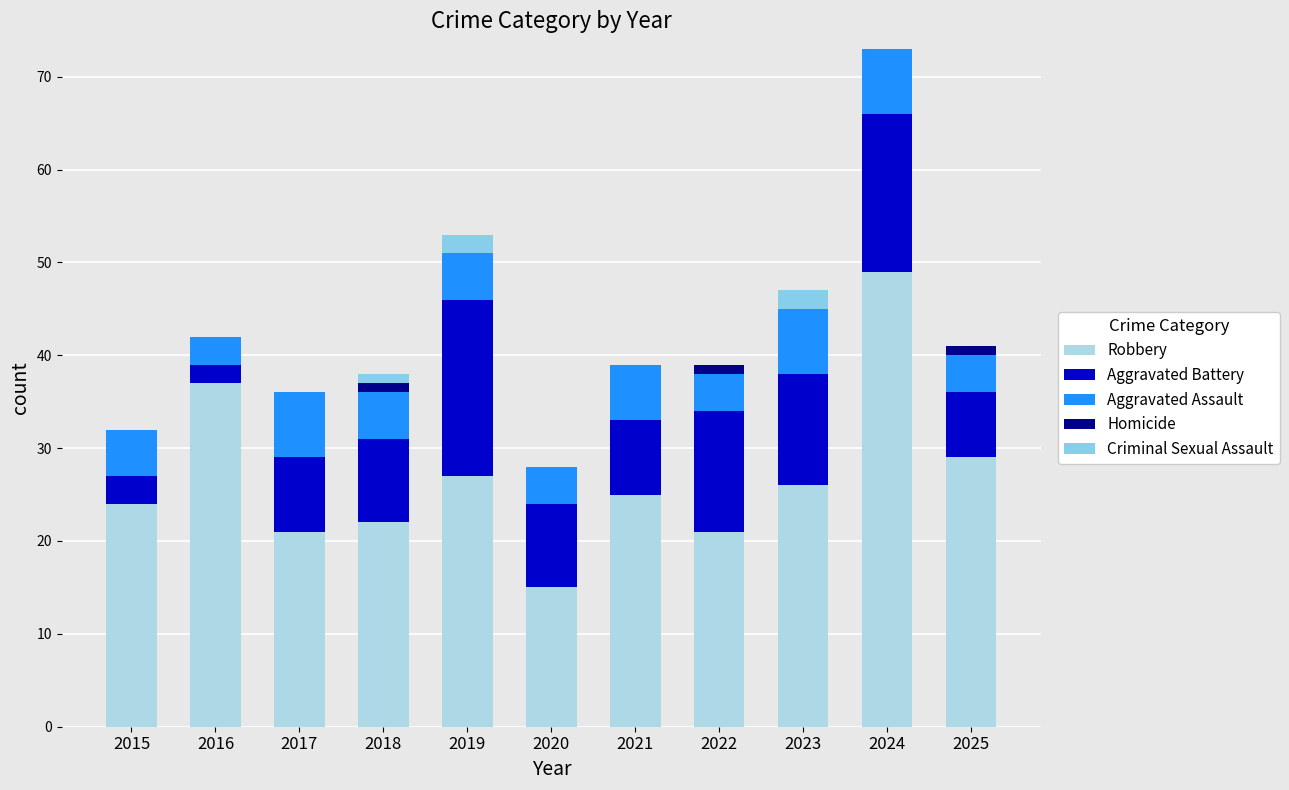

Between 2015 and 2017, which series saw the biggest shift?

Aggravated Battery